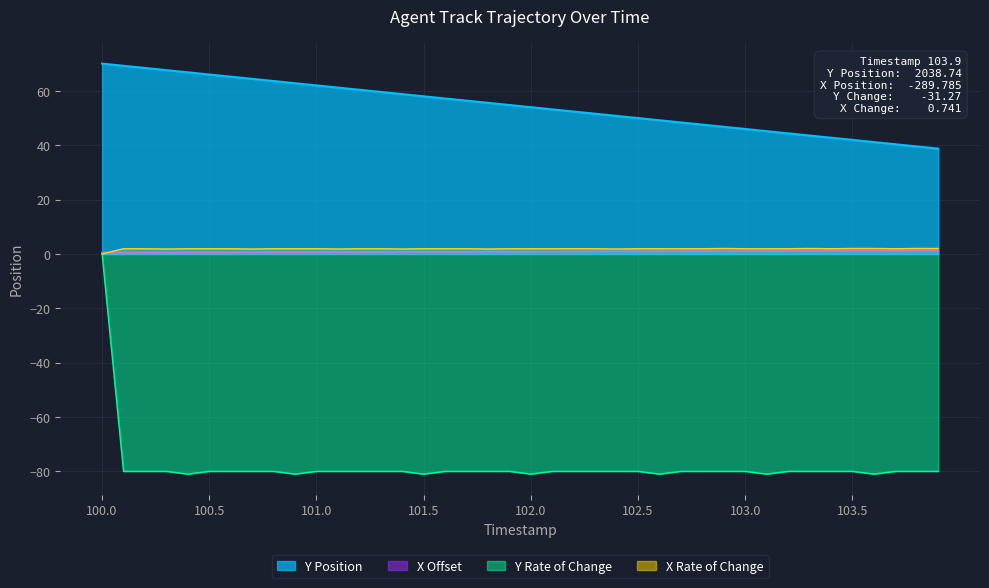

True or false: X Rate of Change and Y Position intersect in this chart.

False